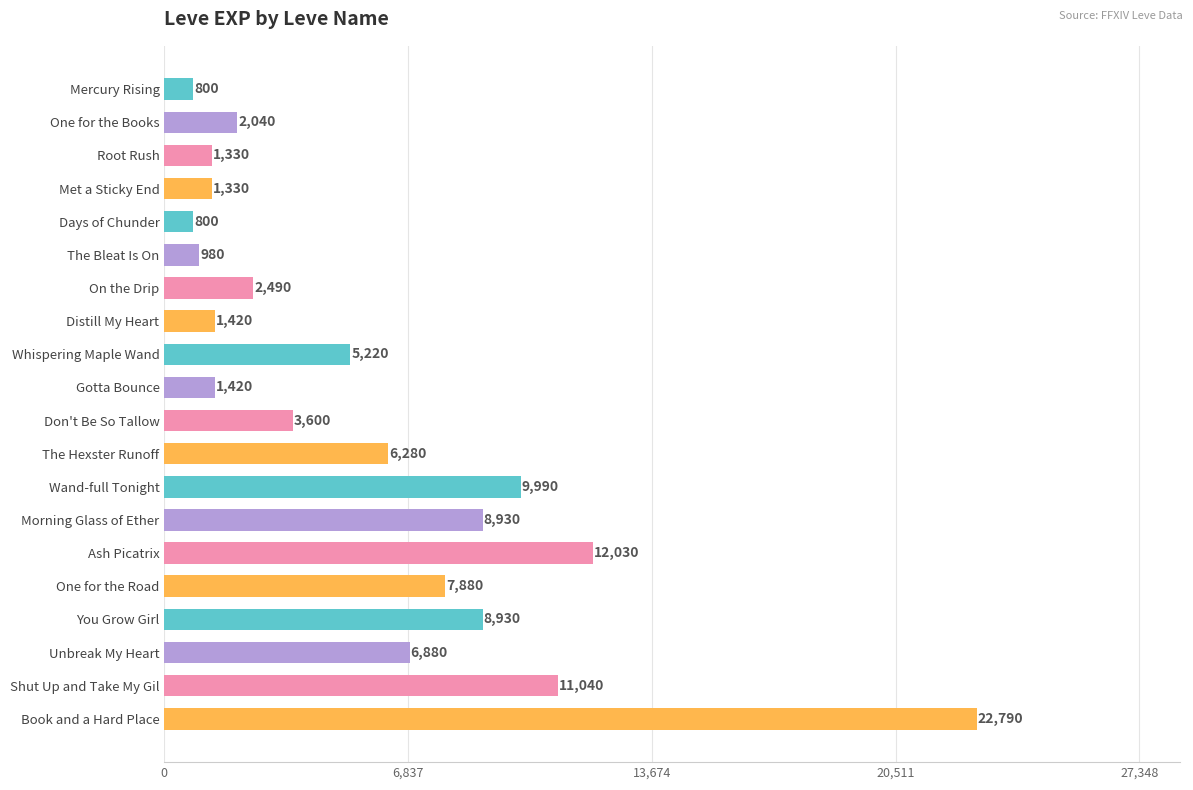

Which label corresponds to the largest value in the chart?

Book and a Hard Place